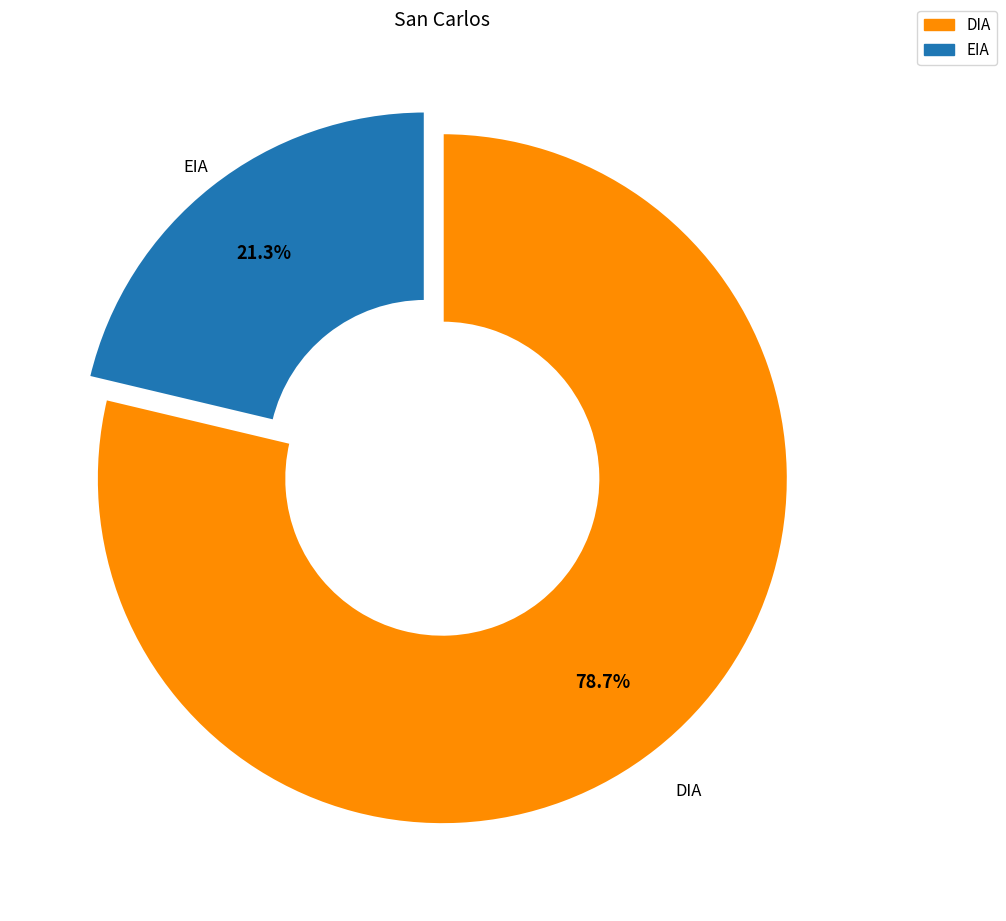

Which category has the smallest portion of the pie?

EIA